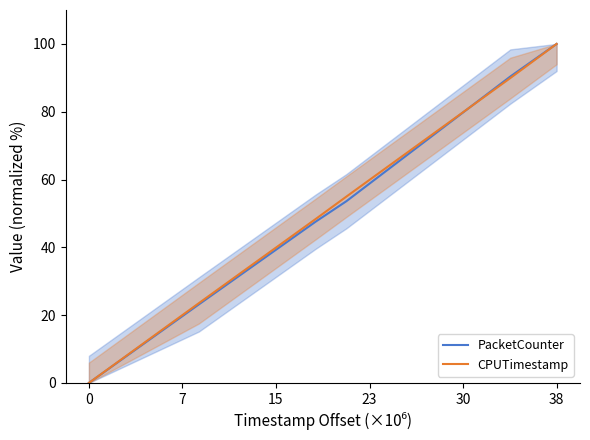

Between 7 and 15, which series saw the biggest shift?

CPUTimestamp